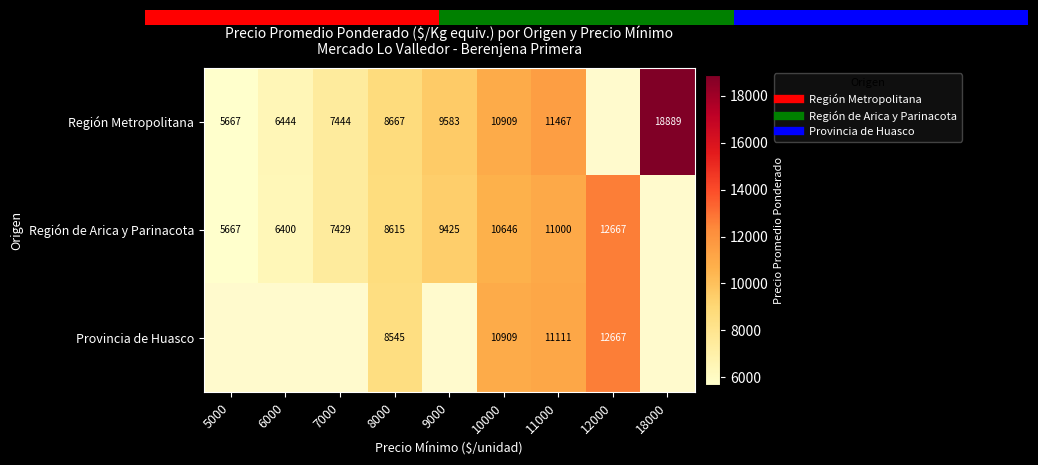

Rank the series by their maximum value, from highest to lowest.

Región Metropolitana, Región de Arica y Parinacota, Provincia de Huasco